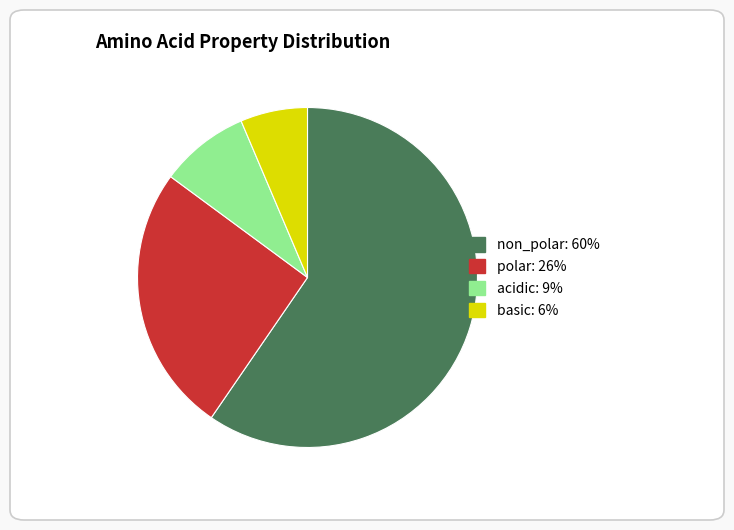

What is the largest slice in the pie chart?

non_polar